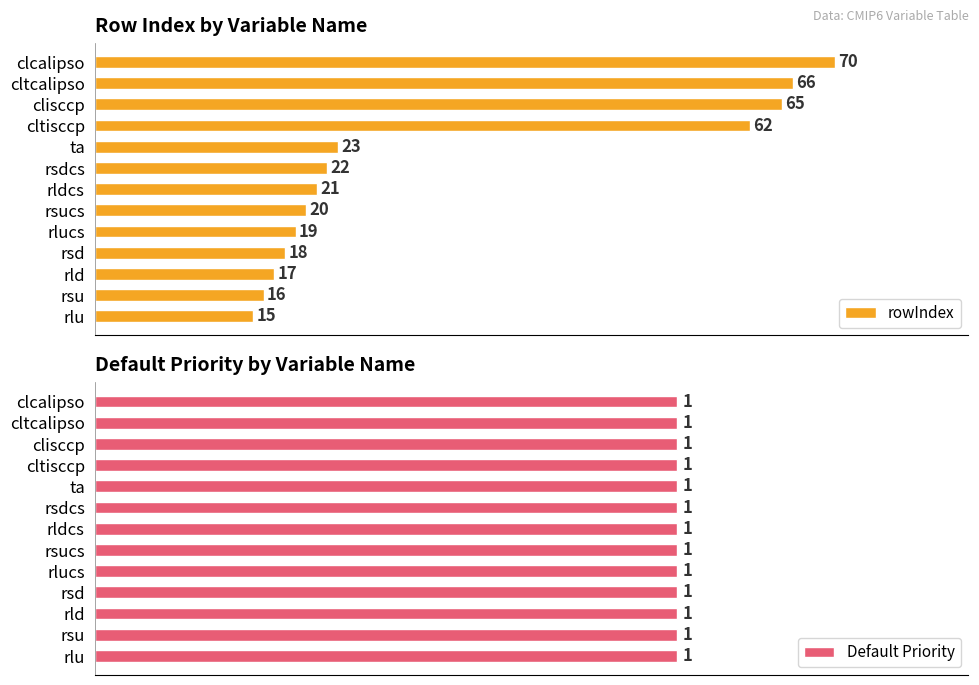

At which label does rowIndex reach its peak?

clcalipso